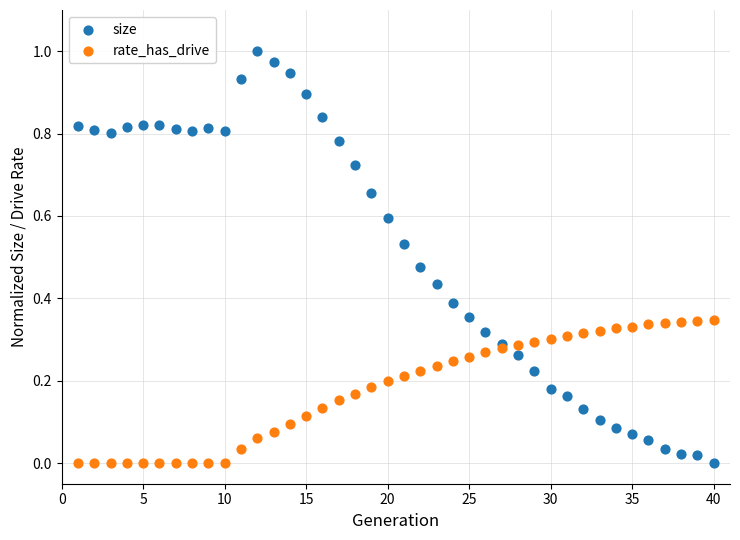

What are all the series names shown in the legend?

size, rate_has_drive